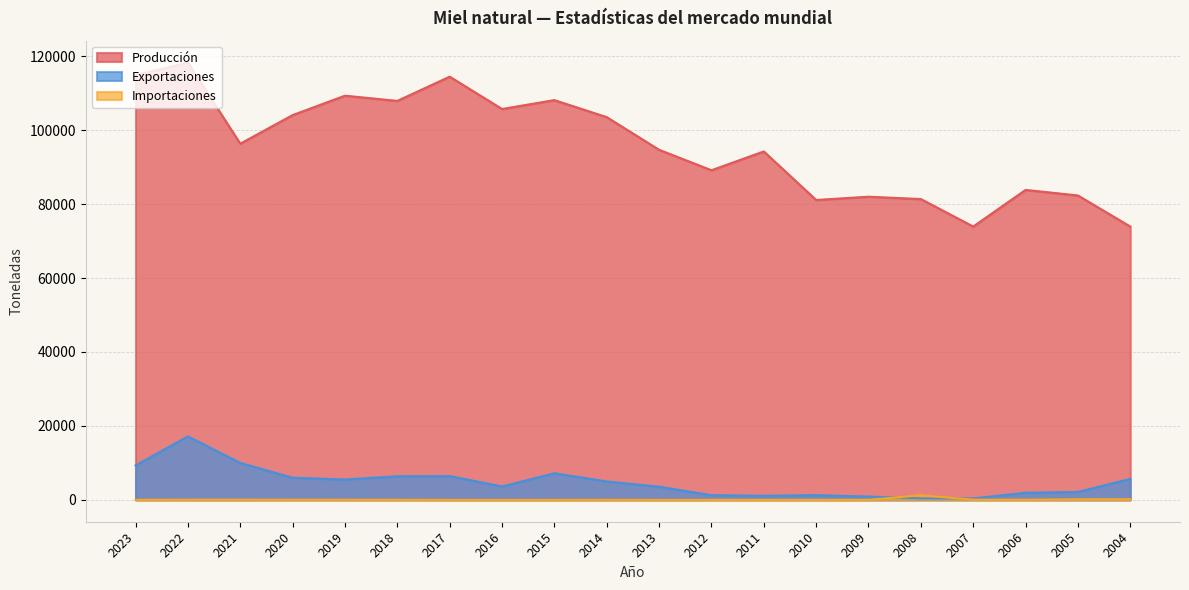

Reading left to right, transcribe all the data shown in this chart.

Producción: 114886.4	118297.0	96344.2	104076.6	109329.6	107920.1	114471.4	105727.4	108128.4	103525.2	94694.0	89162.2	94245.0	81115.0	82003.0	81364.0	73935.0	83842.0	82336.0	73929.0
Importaciones: 14.7	58.2	63.4	48.8	44.9	22.3	0.3	1.0	0.1	11.9	0.0	0.0	0.0	0.0	9.0	1247.0	54.0	44.0	148.0	180.0
Exportaciones: 9315.8	17177.0	9991.5	5985.2	5498.8	6386.0	6431.0	3622.8	7192.4	4969.4	3564.0	1263.0	1103.0	1265.0	900.0	397.0	398.0	1916.0	2143.0	5686.0